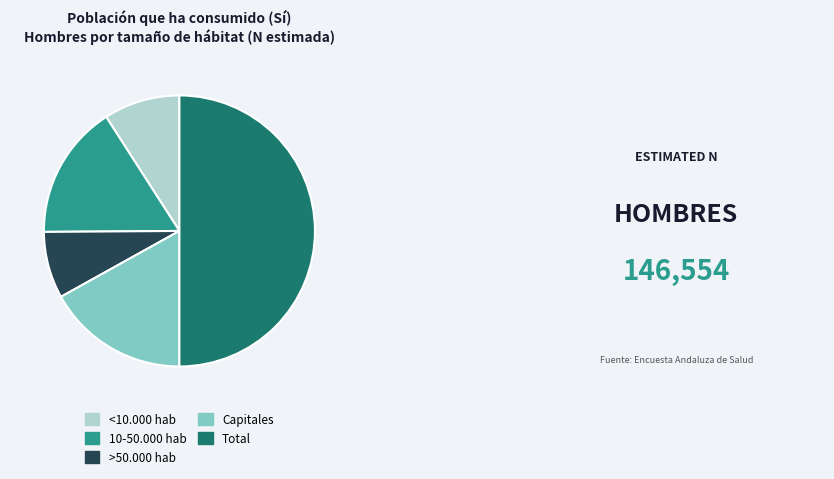

Does Capitales account for over 50% of the chart?

No